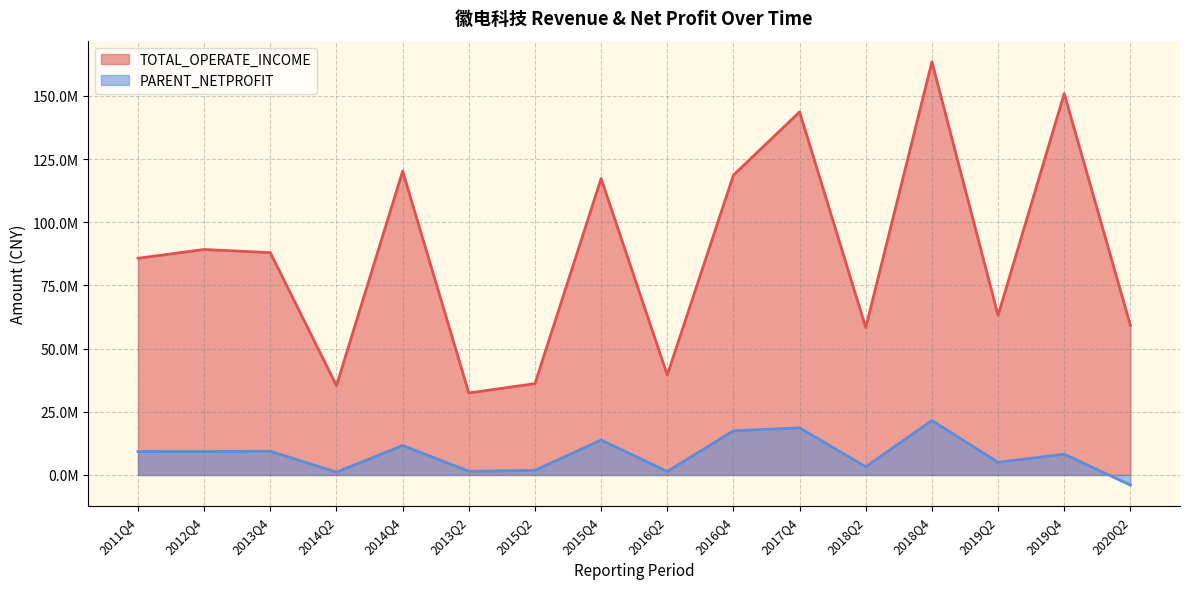

At how many categories does at least one series exceed 140766658?

3